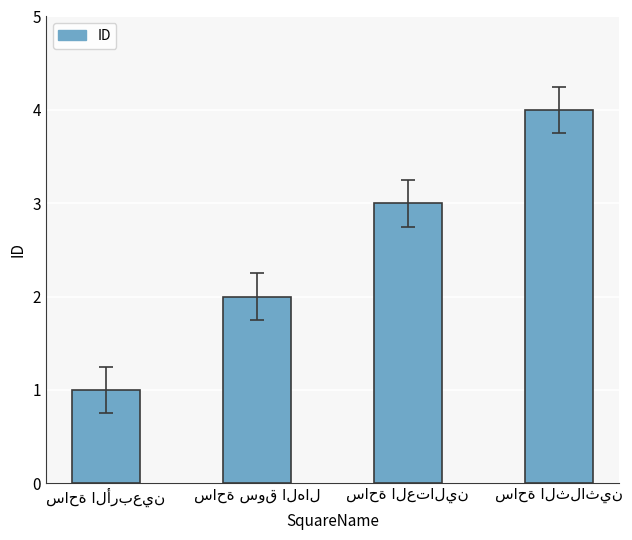

How many distinct data groups are displayed?

1